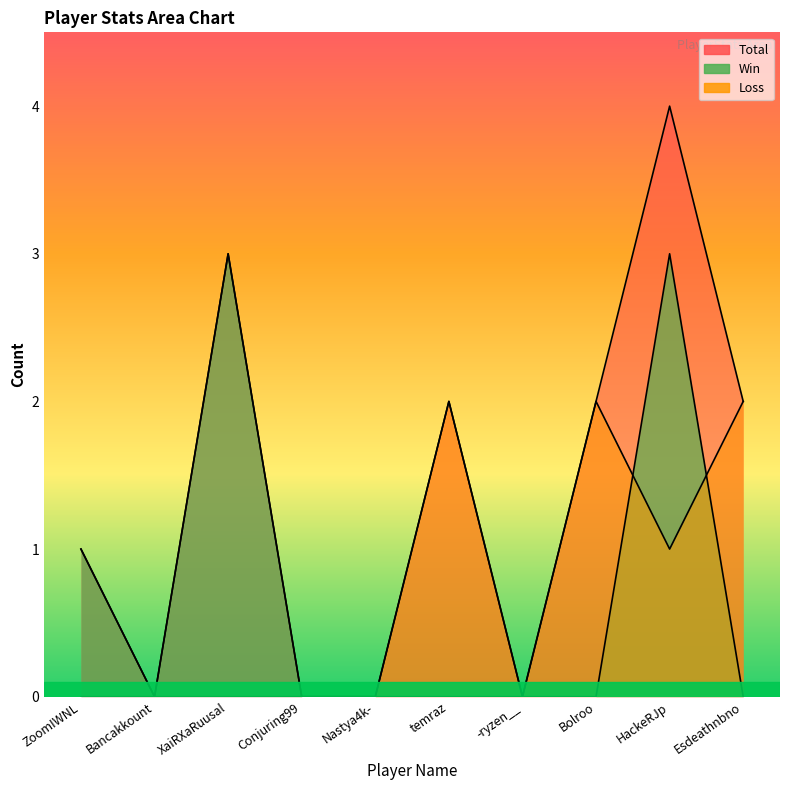

True or false: Total and Win intersect in this chart.

False